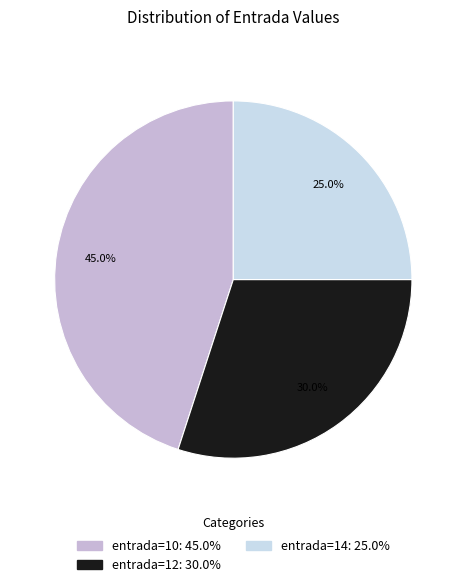

Count the number of slices in the pie.

3